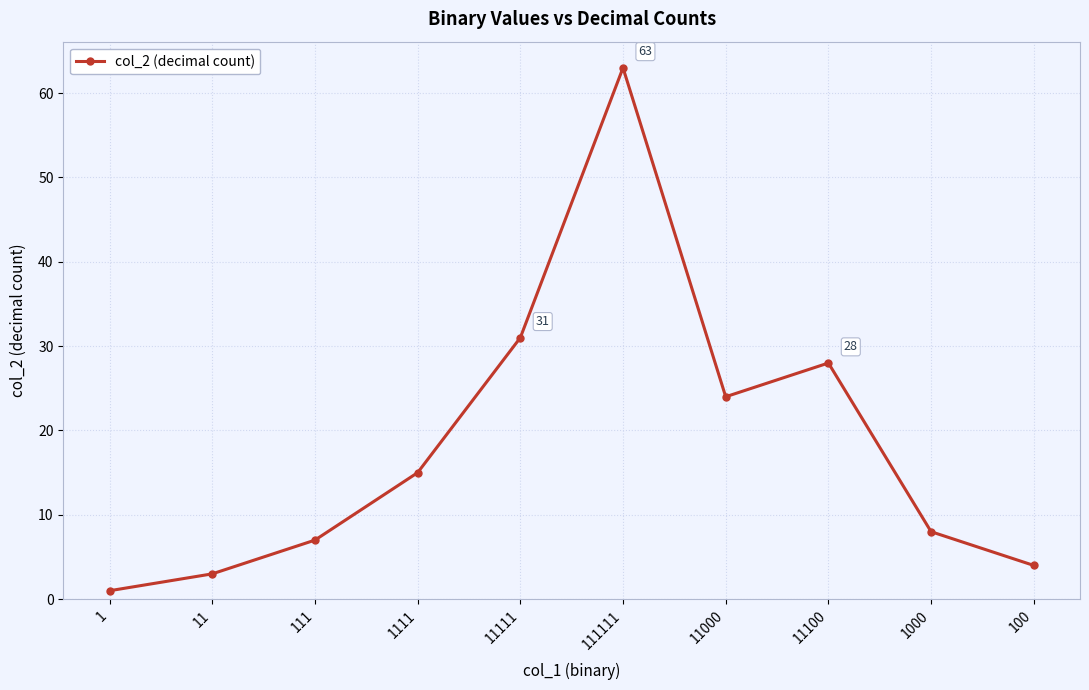

How many data points are less than 15?

5